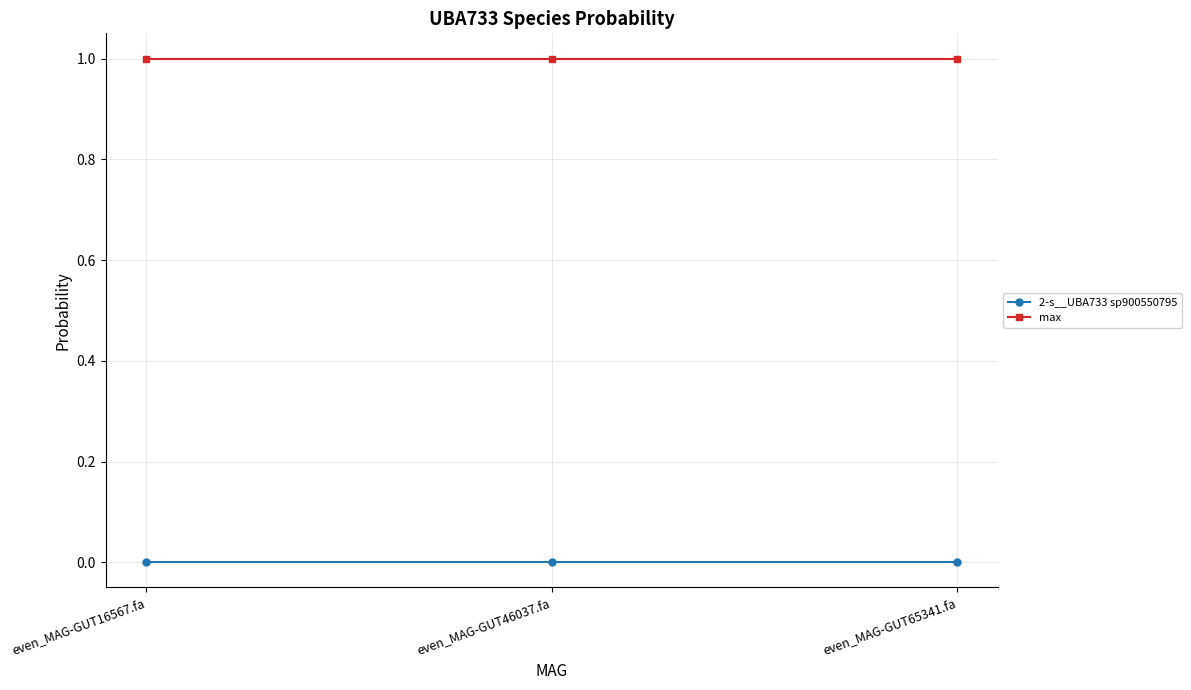

Which series has the largest total across all categories?

max